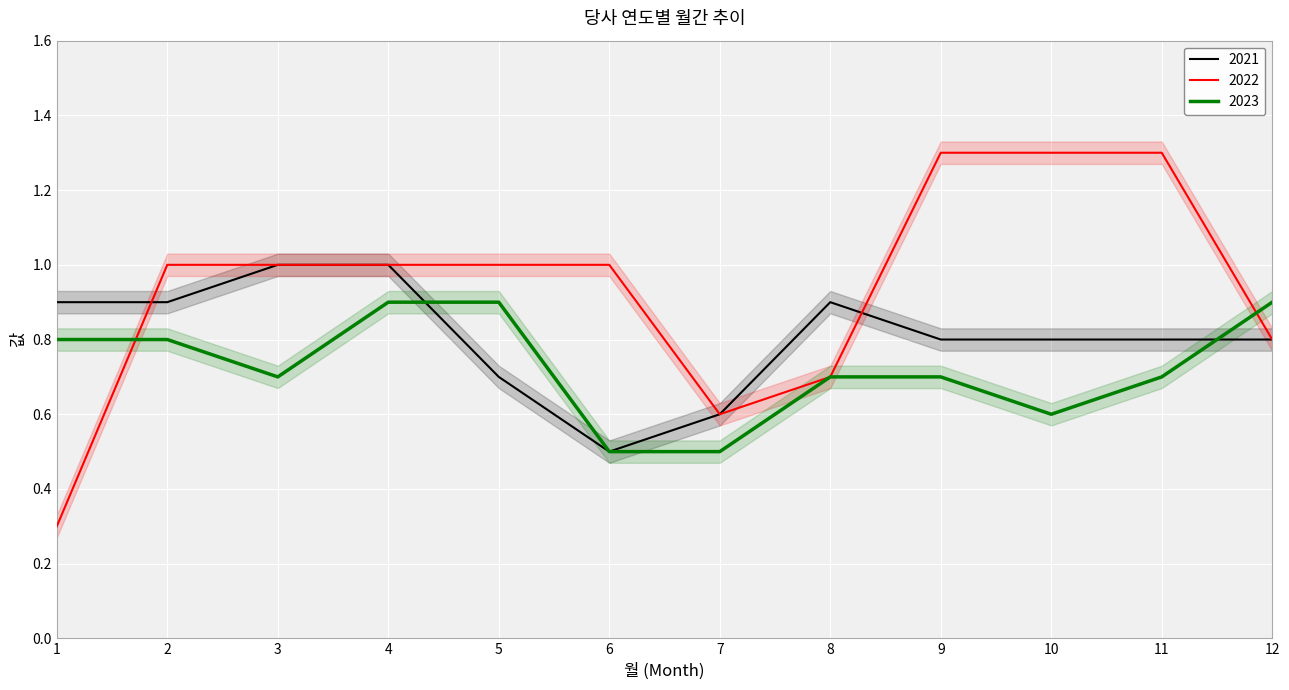

Which series has the largest total across all categories?

2022